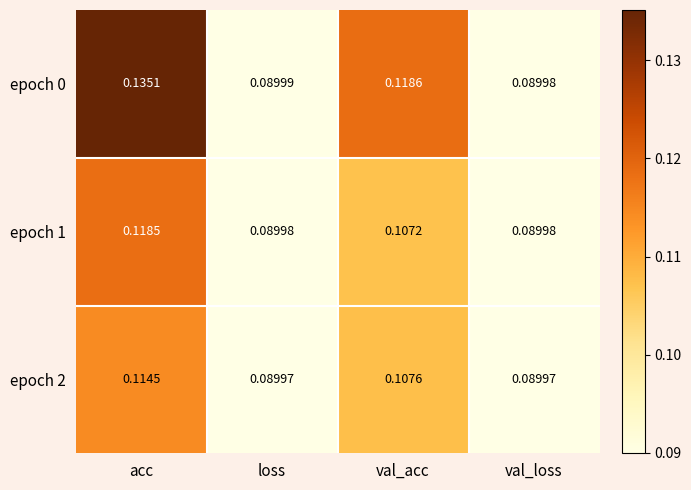

Is the value of epoch 1 at val_loss greater than the value of epoch 2 at val_acc?

No